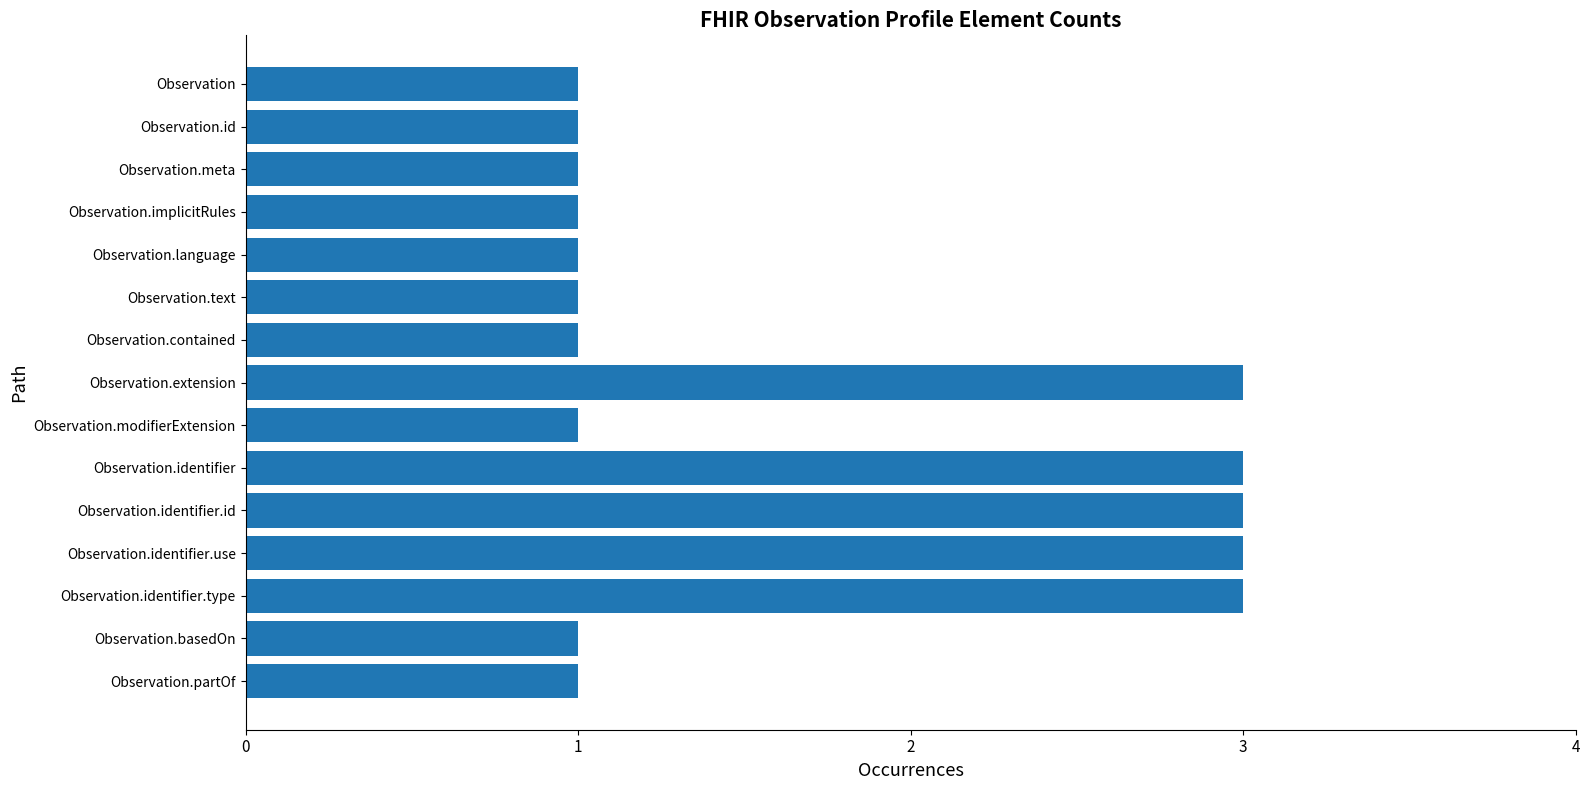

What is the sum of all values?

25